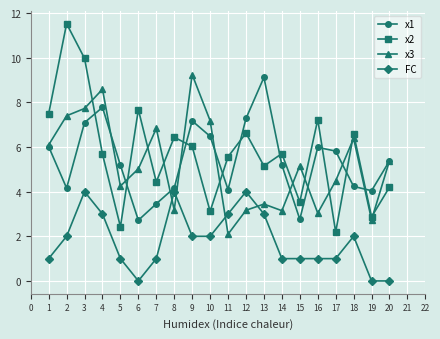

True or false: FC and x2 intersect in this chart.

False